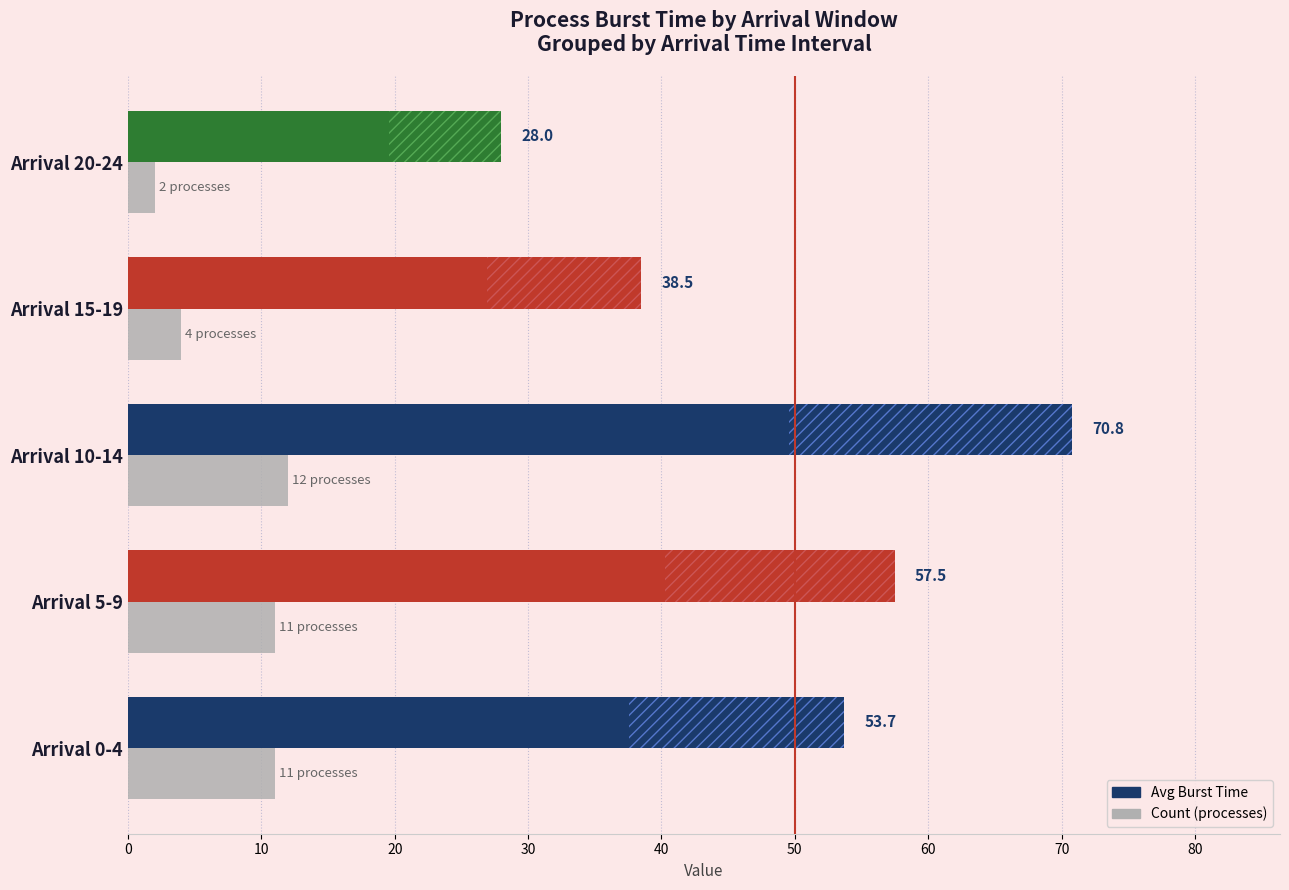

What is the value of the Count bar at the 3rd from the left?

12.0